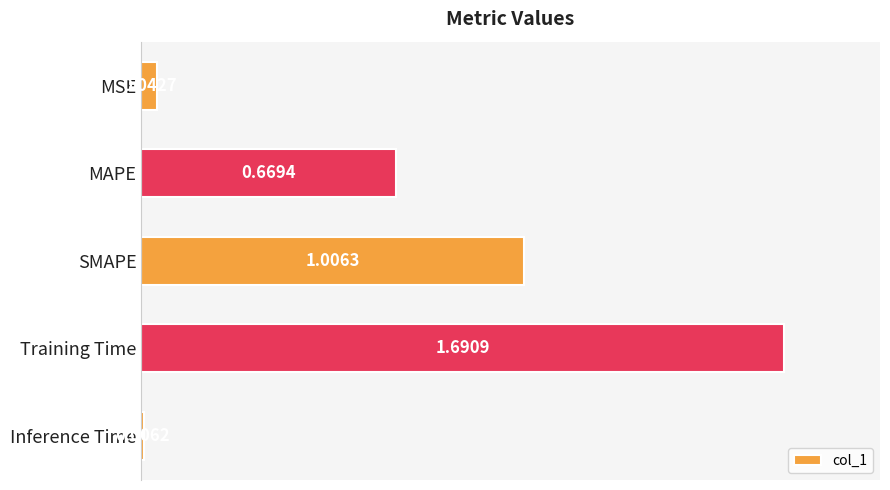

At which category does the chart reach its peak across all series?

Training Time